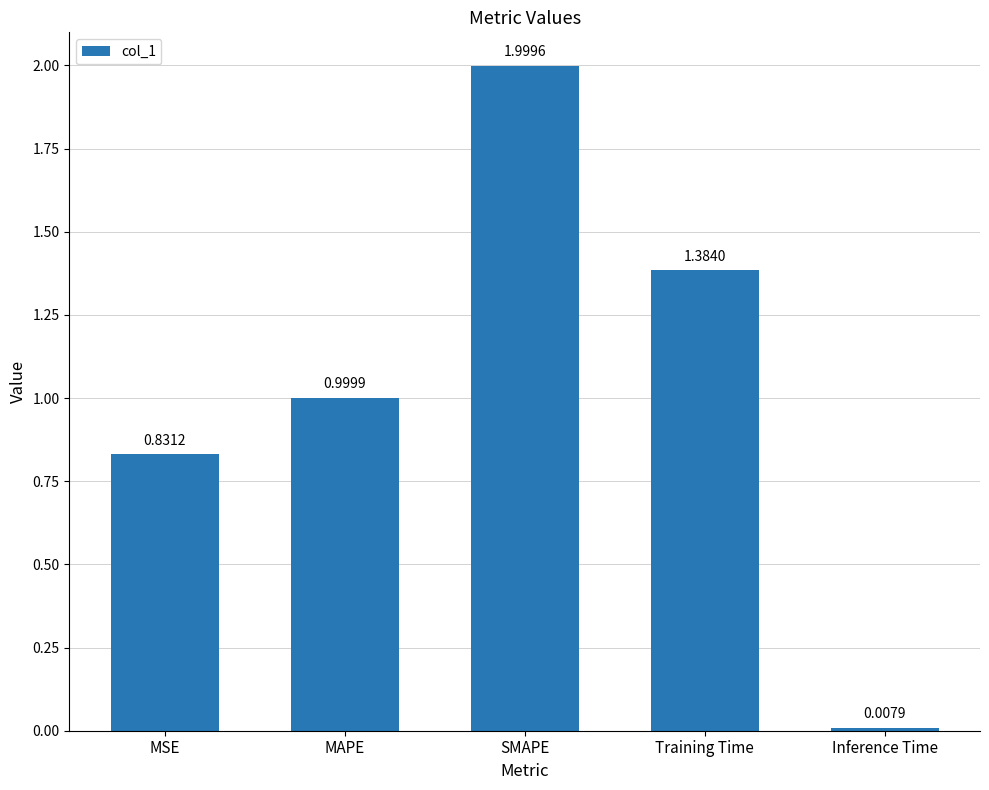

Rank the categories by value from highest to lowest.

SMAPE, Training Time, MAPE, MSE, Inference Time